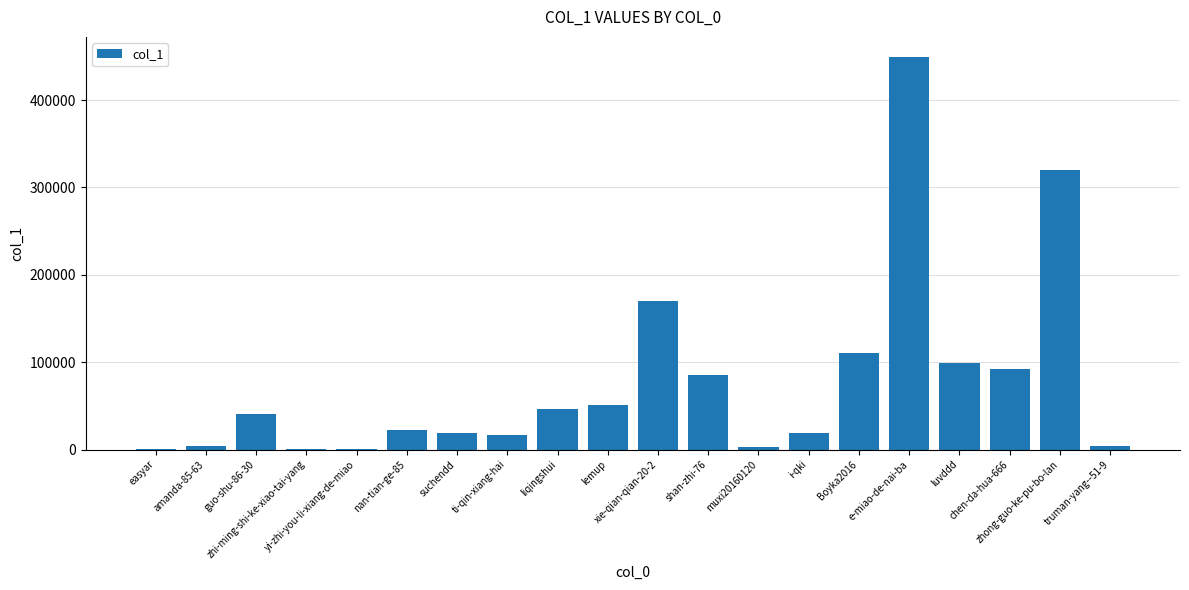

What is the sum of all values?

1550422